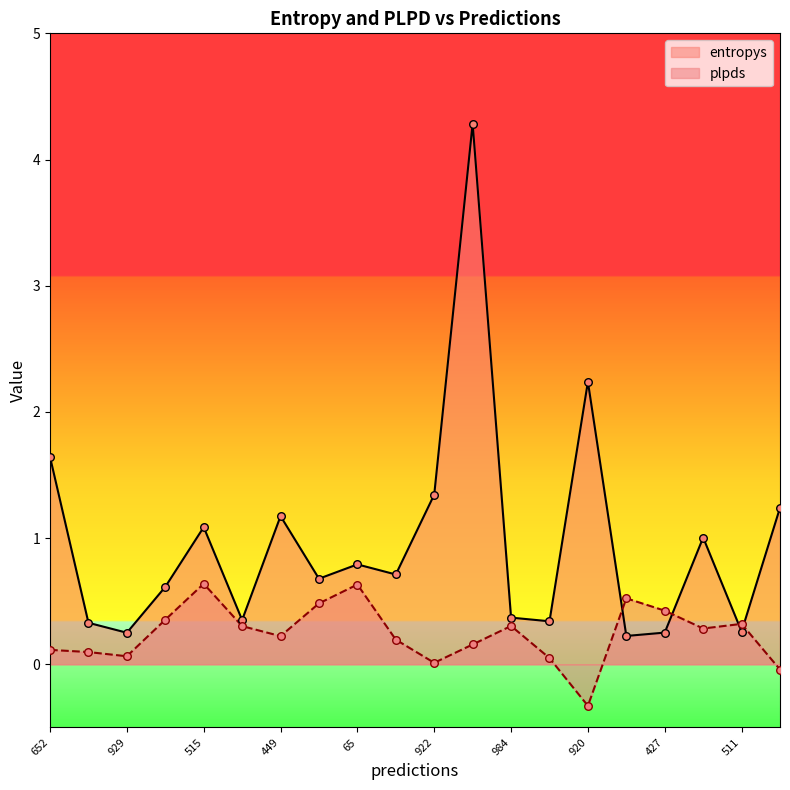

At which category is the sum across all series the highest?

58